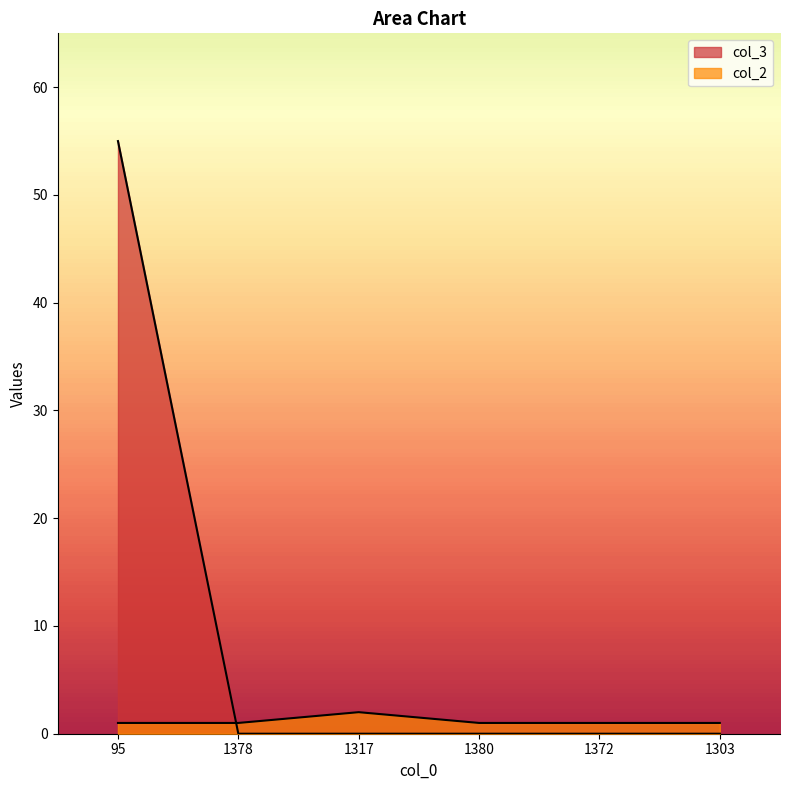

Is the value of col_3 at 1372 greater than the value of col_2 at 1378?

No